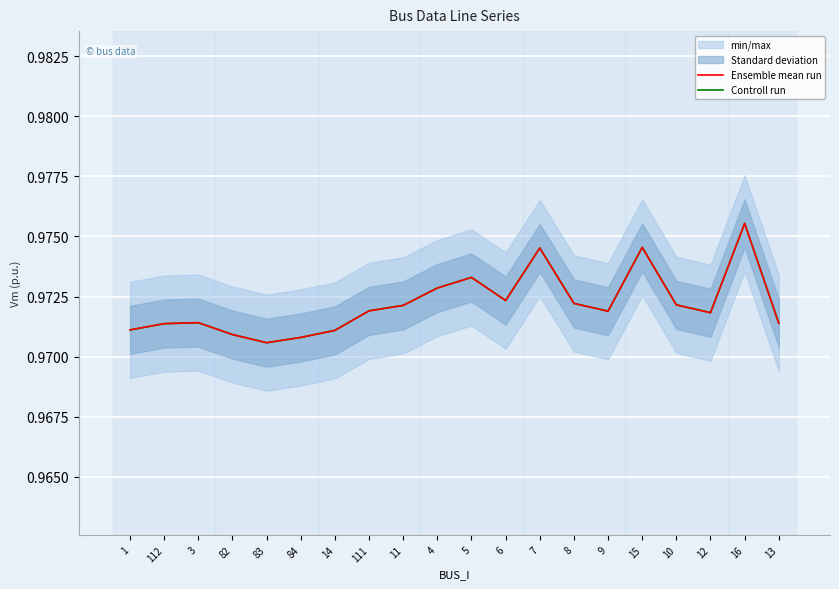

Rank the series at 11 from lowest to highest value.

Ensemble mean run, Controll run